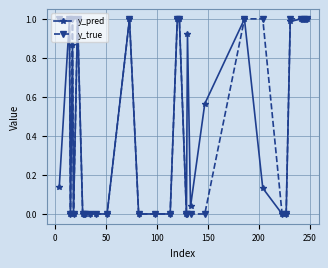

True or false: y_pred has more than 1 interior local peaks.

True